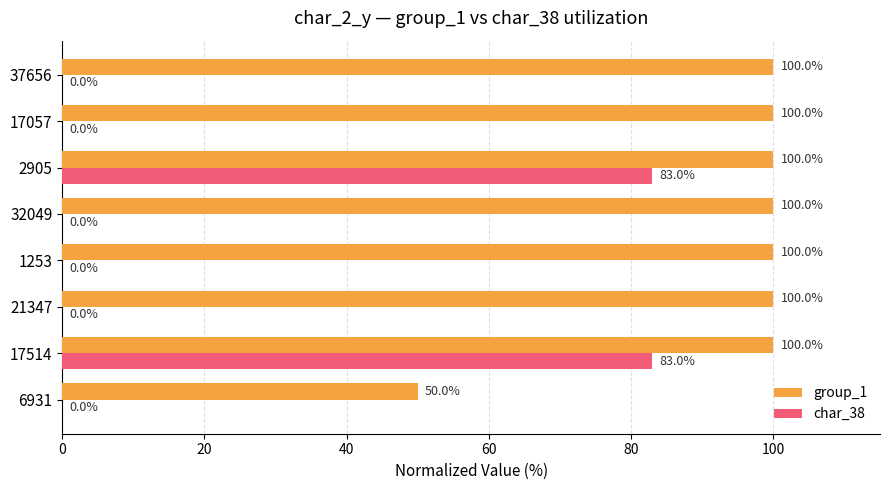

Is it true that group_1 equals 100 at 17057?

True